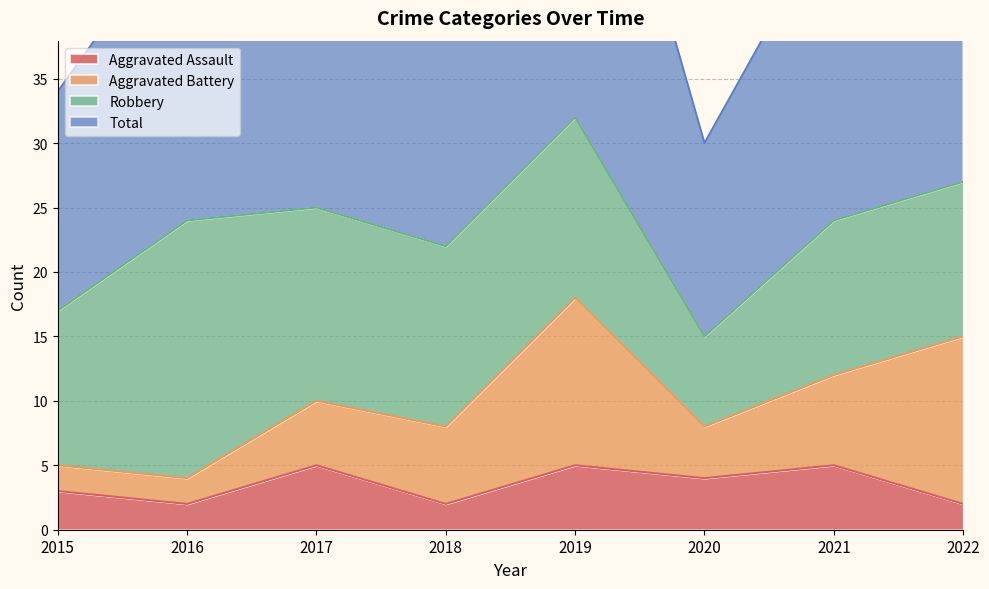

The Aggravated Assault series shows 2 at 2016. True or false?

True